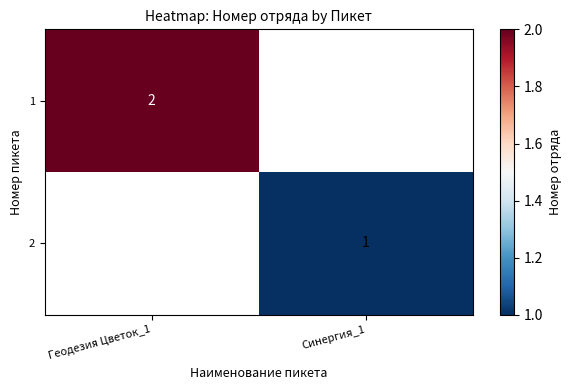

The value of 1 at Геодезия Цветок_1 is 2. True or false?

True